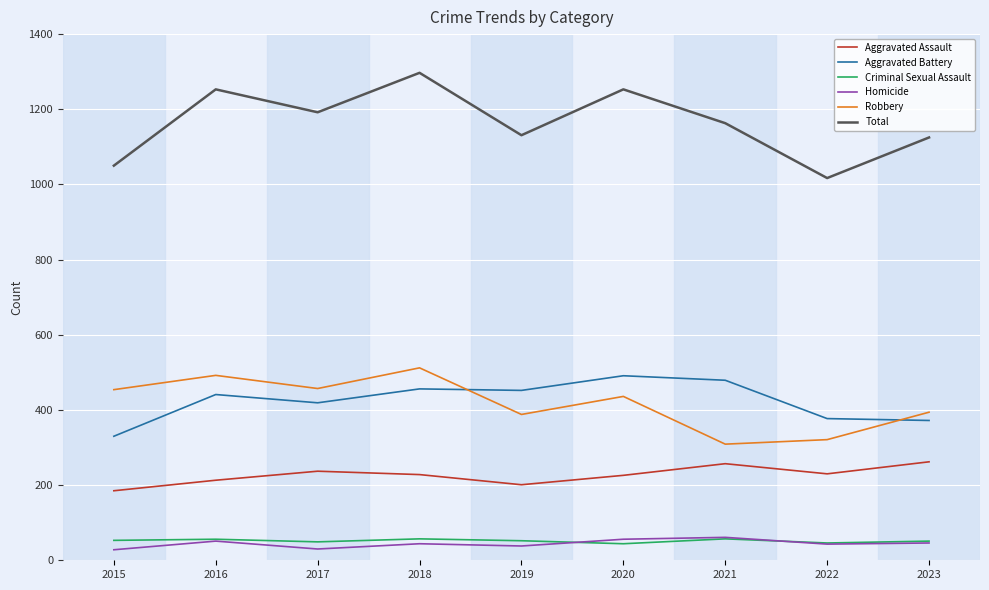

The Aggravated Assault series shows 237 at 2017. True or false?

True